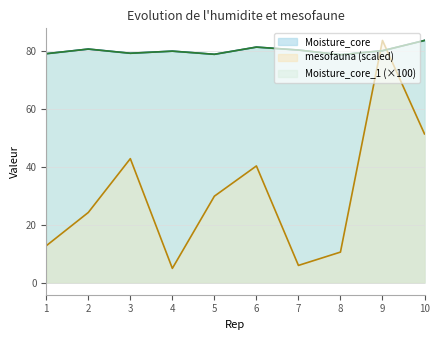

List the series in order of their peak value, highest first.

Moisture_core, Moisture_core_1, mesofauna